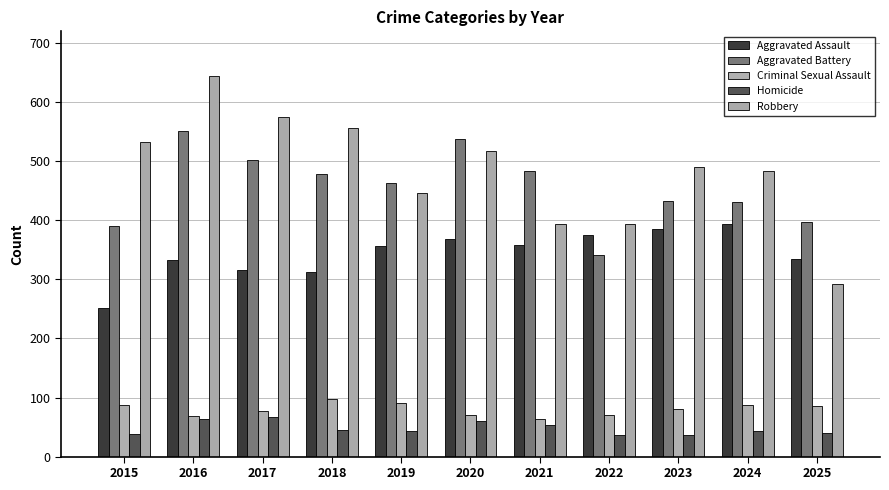

The value of Criminal Sexual Assault at 2018 is 166. True or false?

False